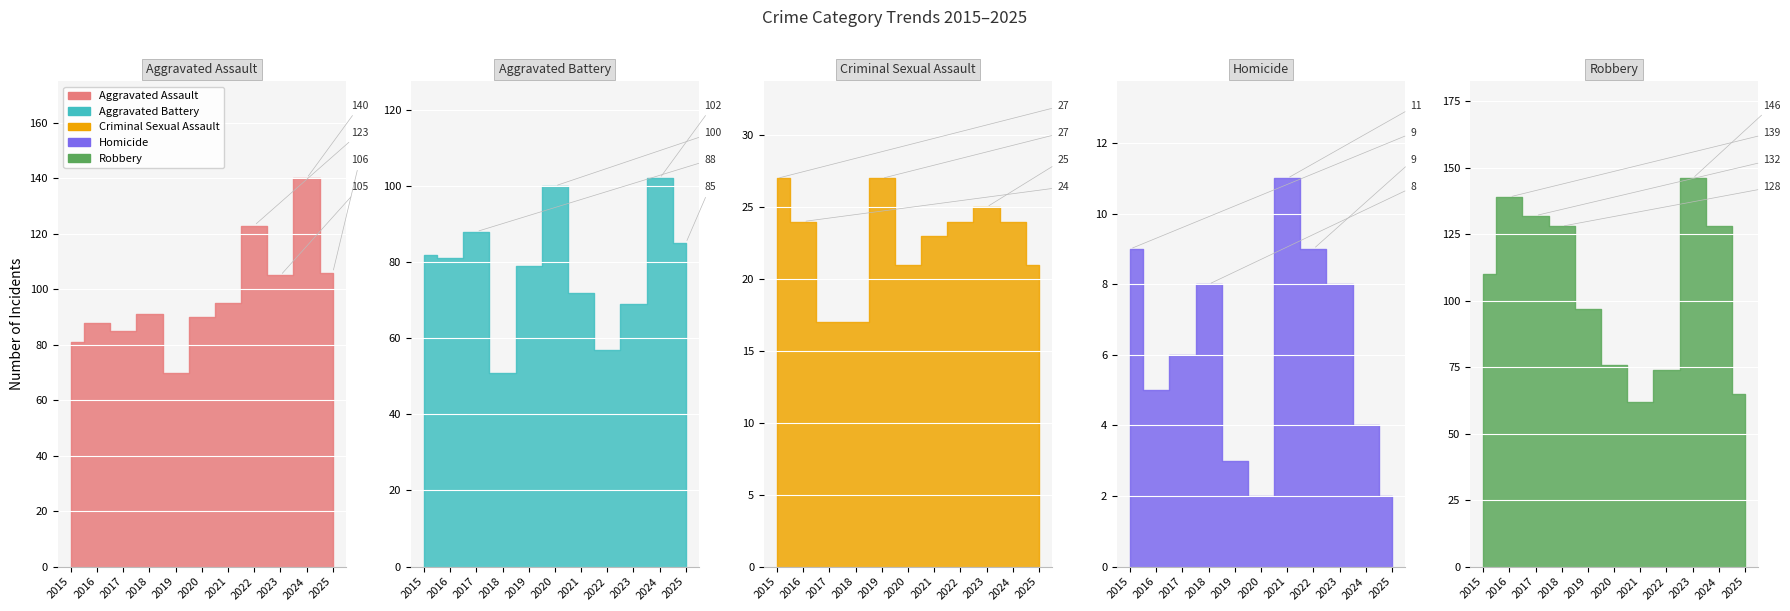

How many interior local valleys does the Robbery series have?

1